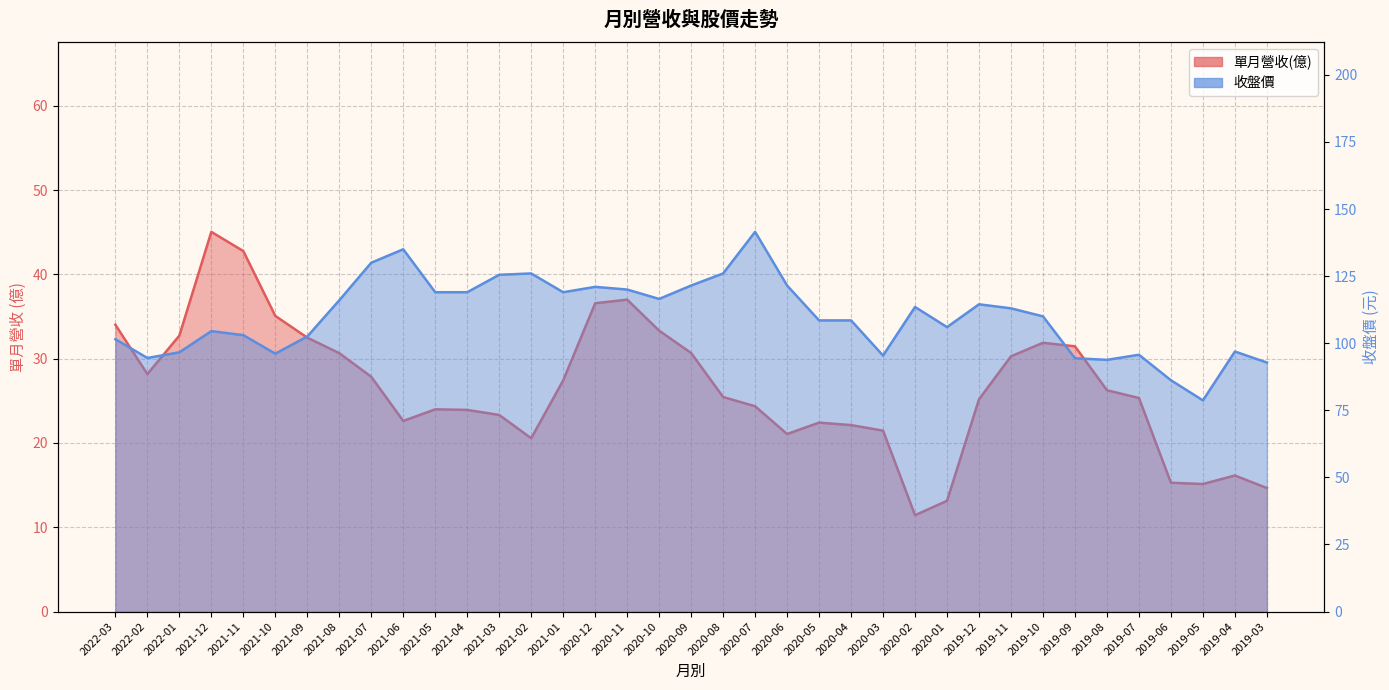

What is the difference between the maximum and minimum values in the 收盤價 series?

62.8